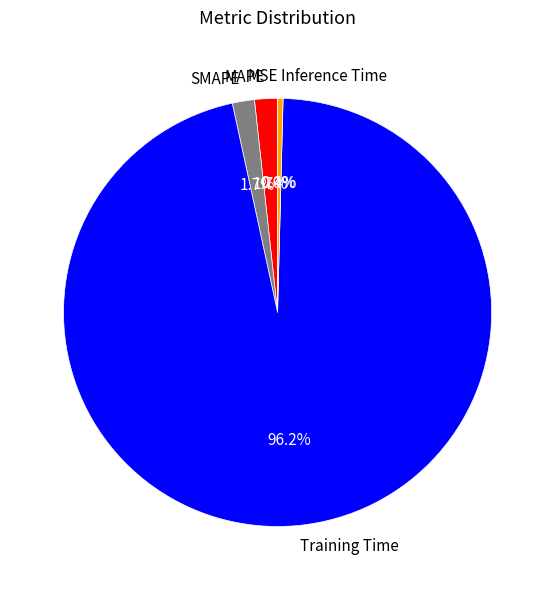

Which category has the biggest portion of the pie?

Training Time